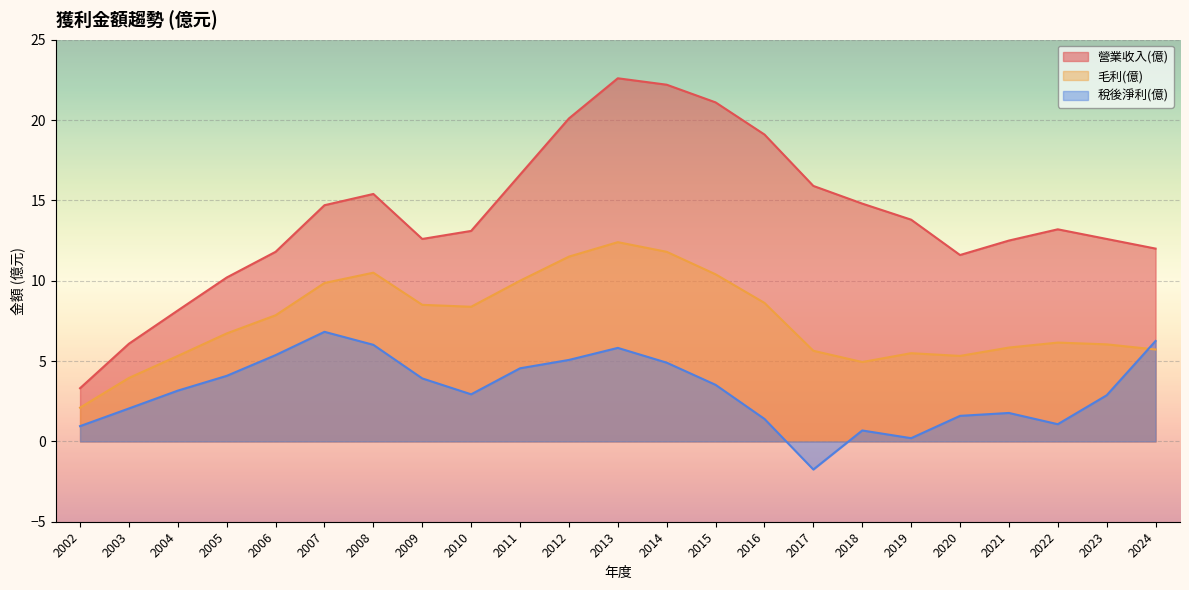

What is the sum of all 稅後淨利(億) values?

73.2